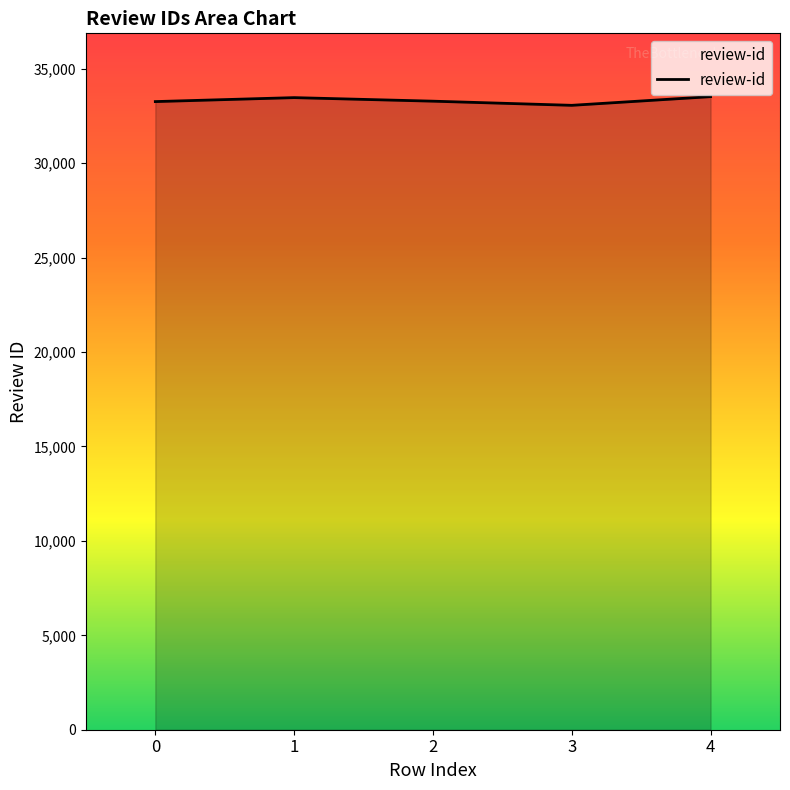

What is the maximum value shown in the chart?

33525